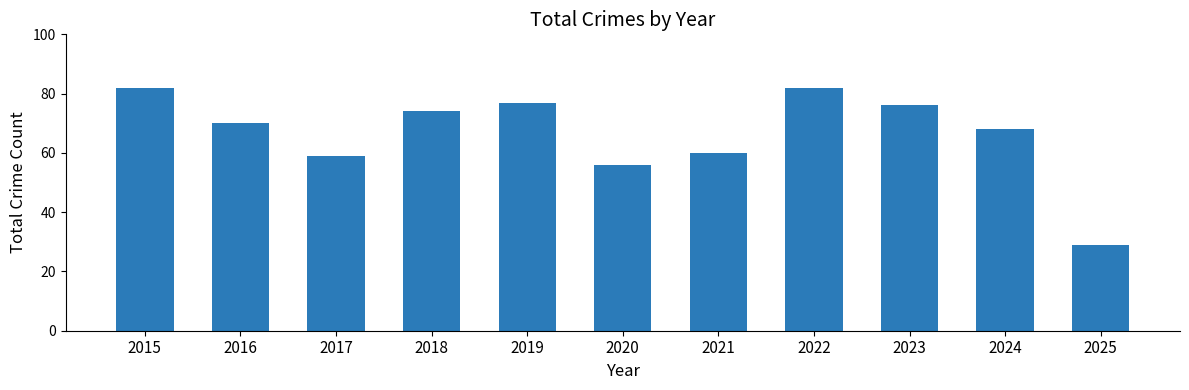

Reading left to right, list all the values displayed in this chart.

82	70	59	74	77	56	60	82	76	68	29